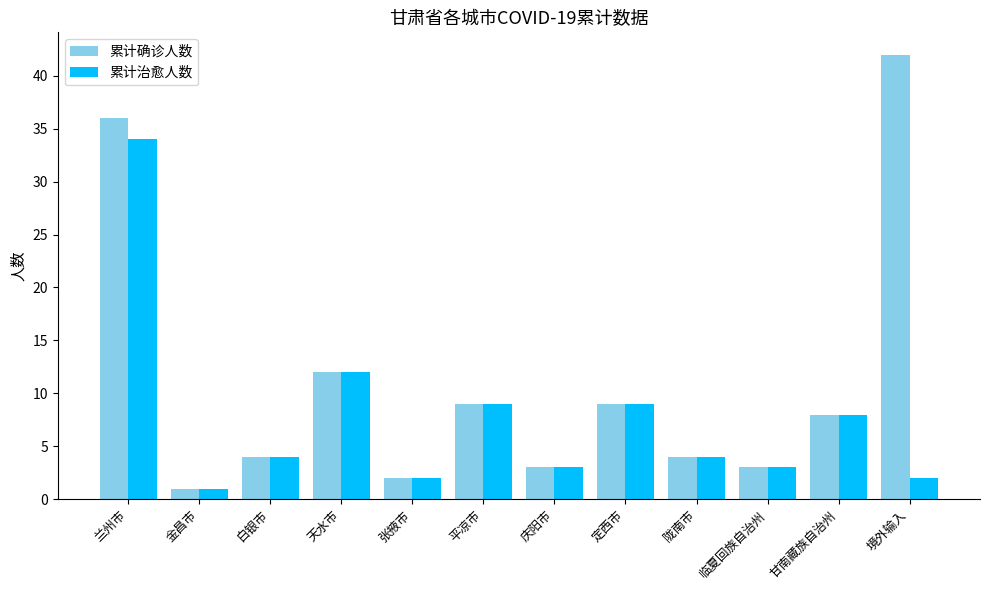

What is the value of the 累计确诊人数 bar at the 2nd from the left?

1